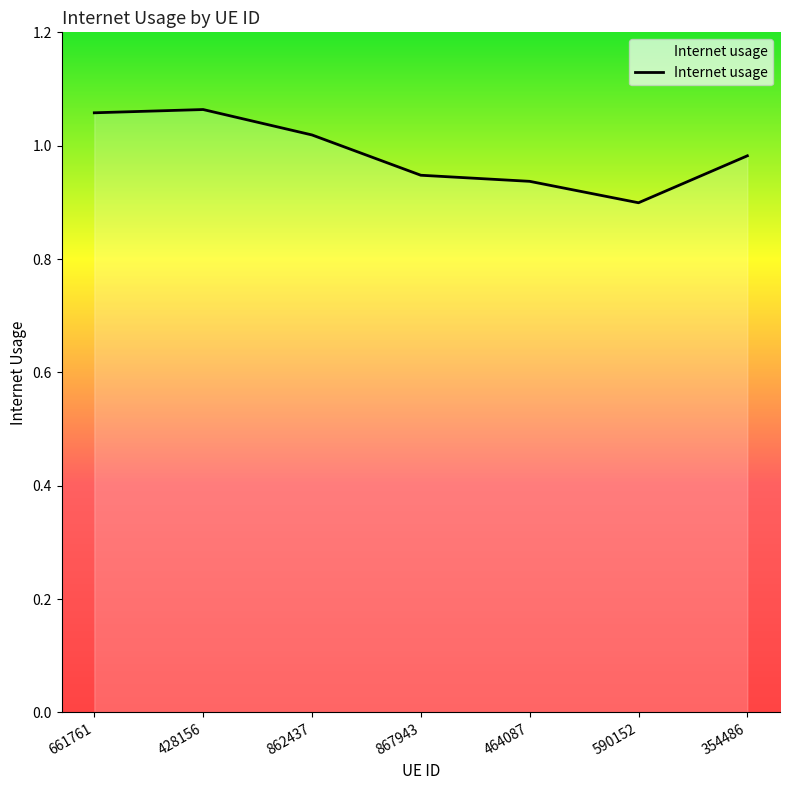

Count the values in the range 0 to 1.

4